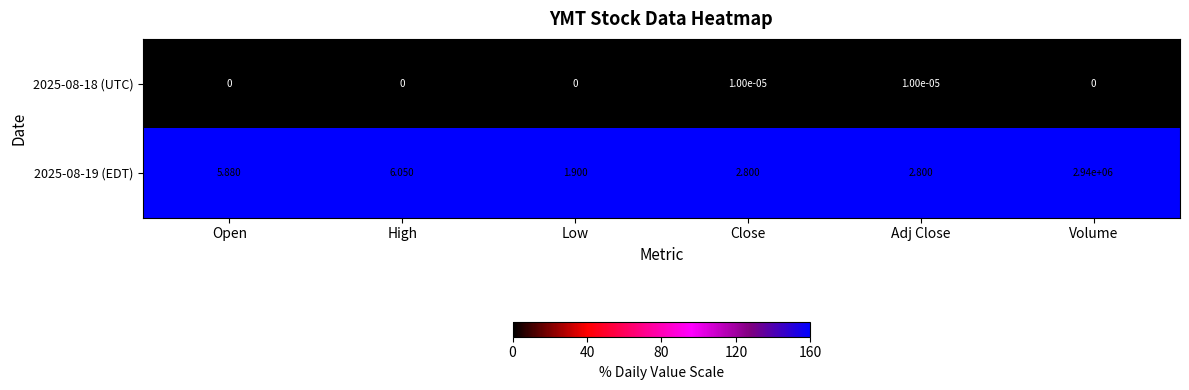

Where is 2025-08-19 (EDT) nearest to the value 1470000?

High